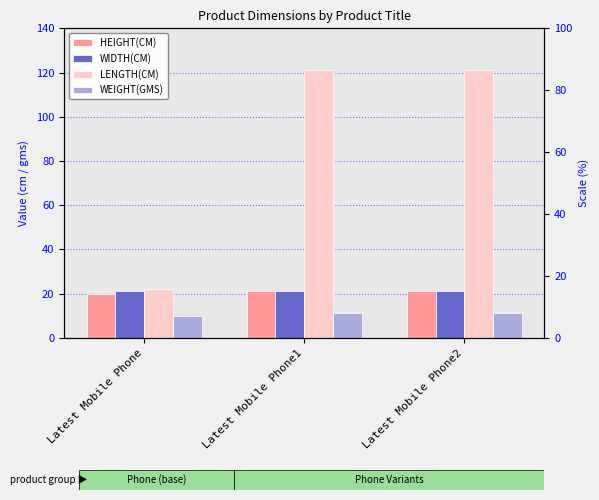

Is the value of WEIGHT(GMS) at Latest Mobile Phone2 greater than the value of LENGTH(CM) at Latest Mobile Phone?

No